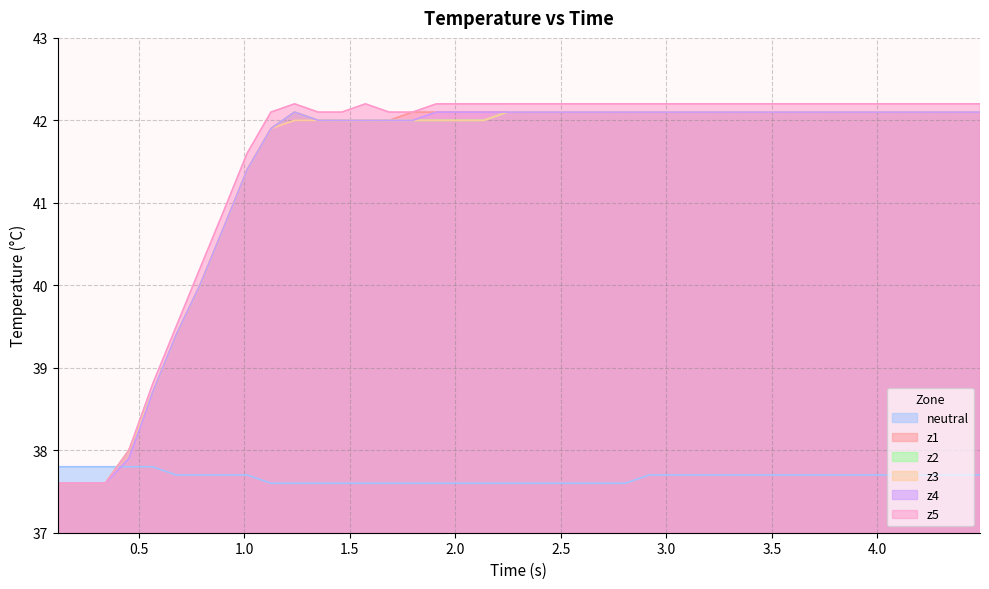

What is the difference between the maximum and minimum values in the z1 series?

4.5